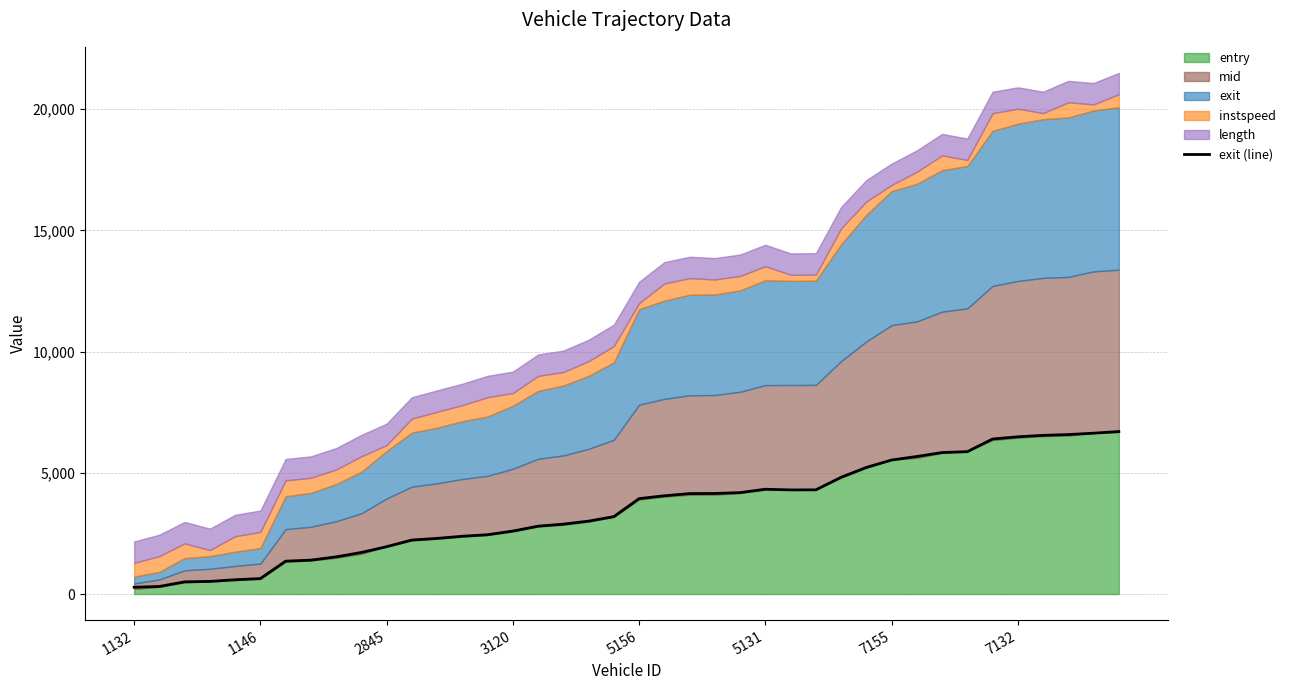

How many values exceed 3936?

20